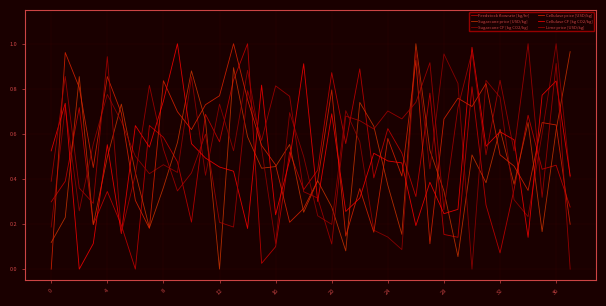

How many interior local valleys does the Lime price [USD/kg] series have?

12